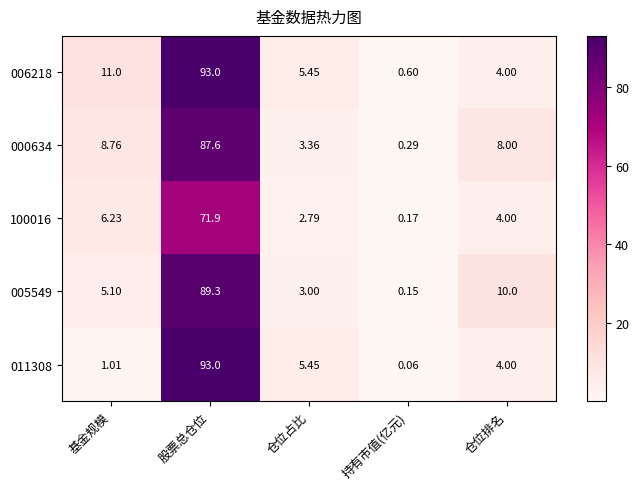

At 持有市值(亿元), list the series in order from largest to smallest.

006218, 000634, 100016, 005549, 011308